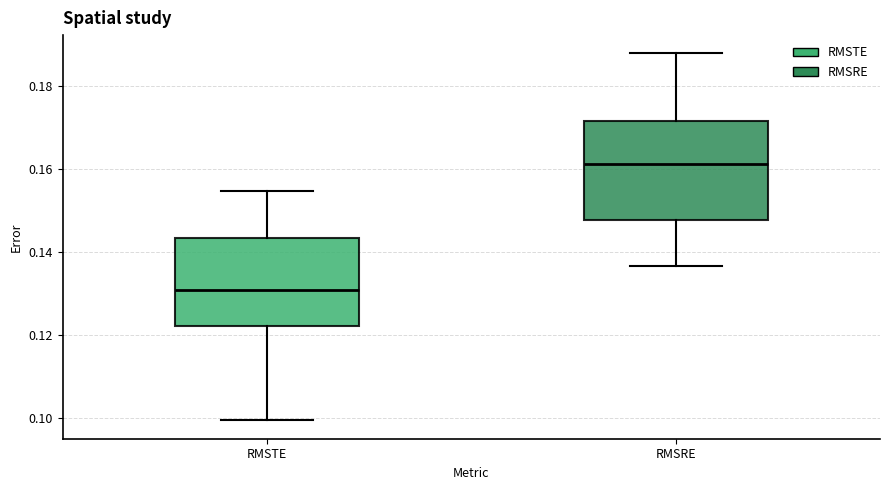

Reading left to right, read every box against the y-axis: the position of its median line, the range the box covers, and the ends of its whiskers. The values are not printed on the chart, so give them approximately, as read against the axis.

RMSTE: median 0.130, box 0.122 to 0.144, whiskers 0.100 to 0.154
RMSRE: median 0.162, box 0.148 to 0.172, whiskers 0.136 to 0.188